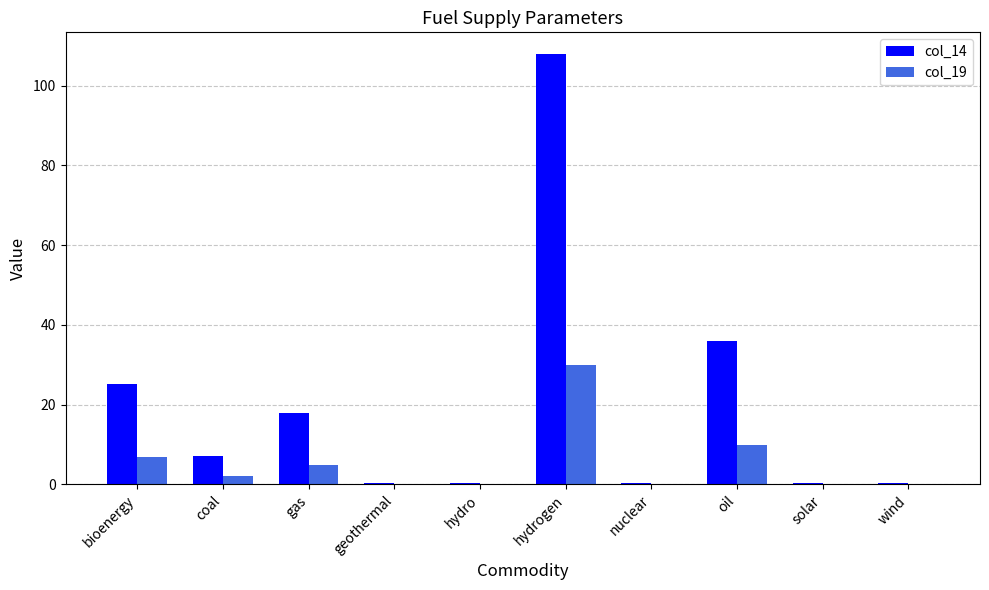

At which category is the sum across all series the highest?

hydrogen